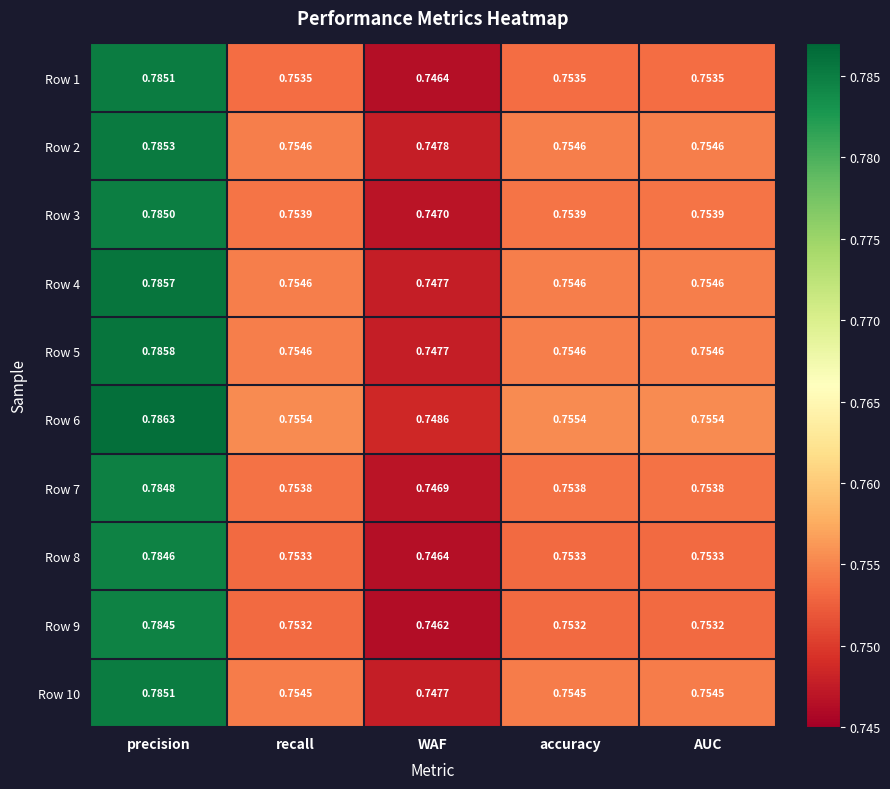

Which category has the highest value across all series?

precision